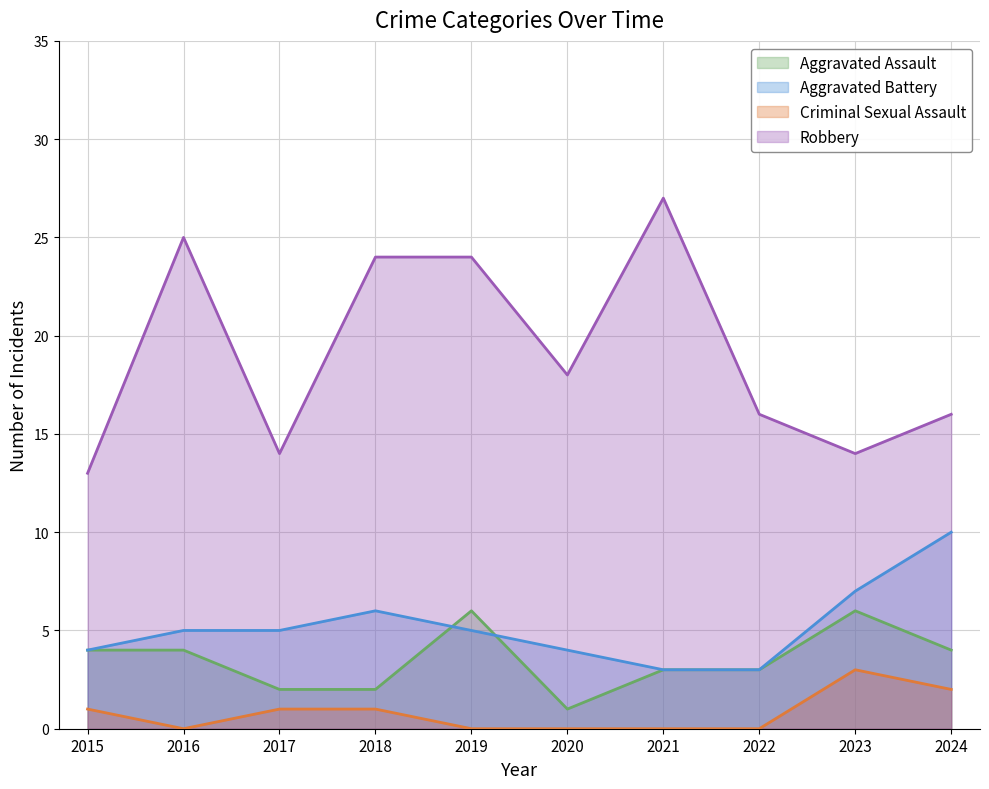

At which category is the sum across all series the highest?

2019